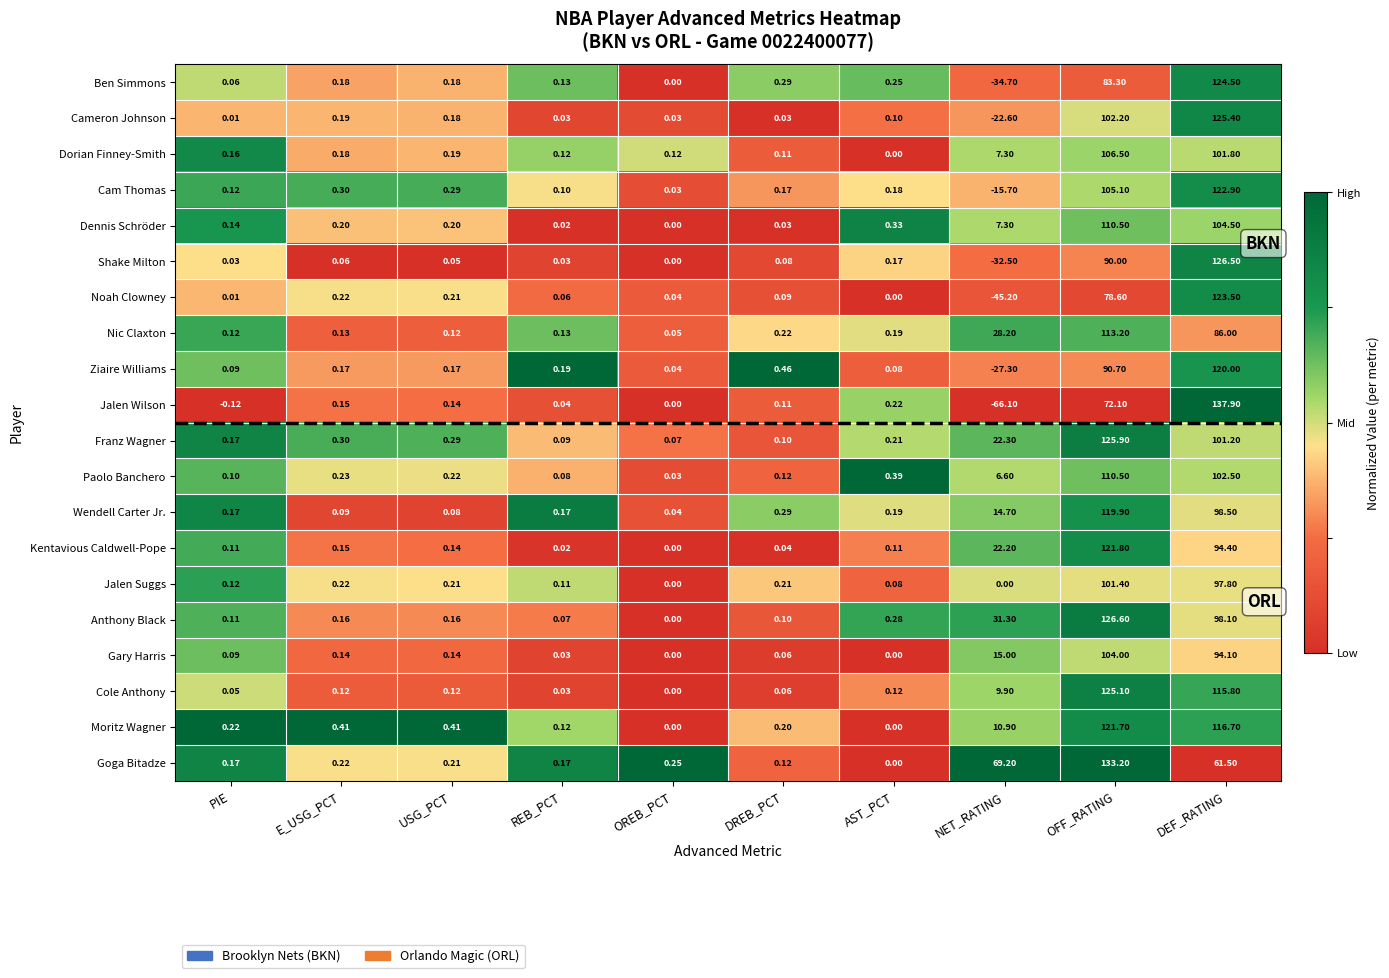

Which series has the largest range (max minus min)?

Jalen Wilson